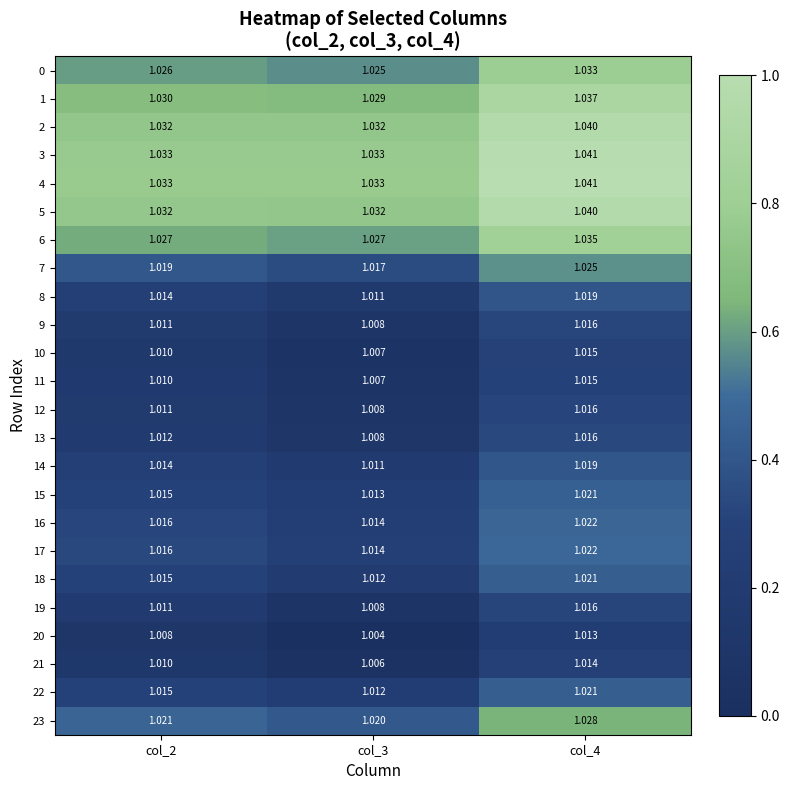

Is the value of 18 at col_2 greater than the value of 23 at col_3?

No